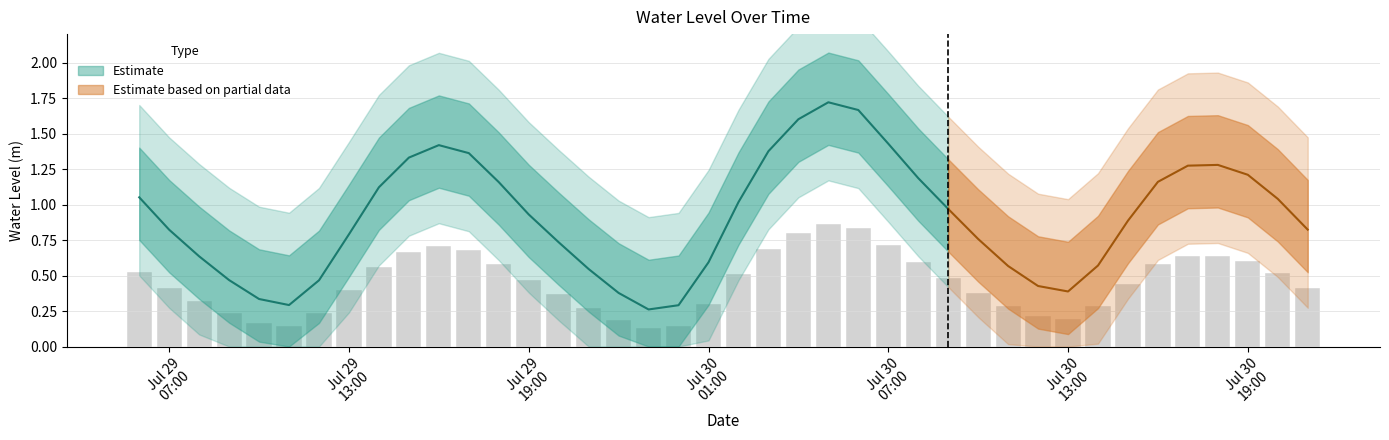

What position from the left is 2024-07-29 18:00:00?

13